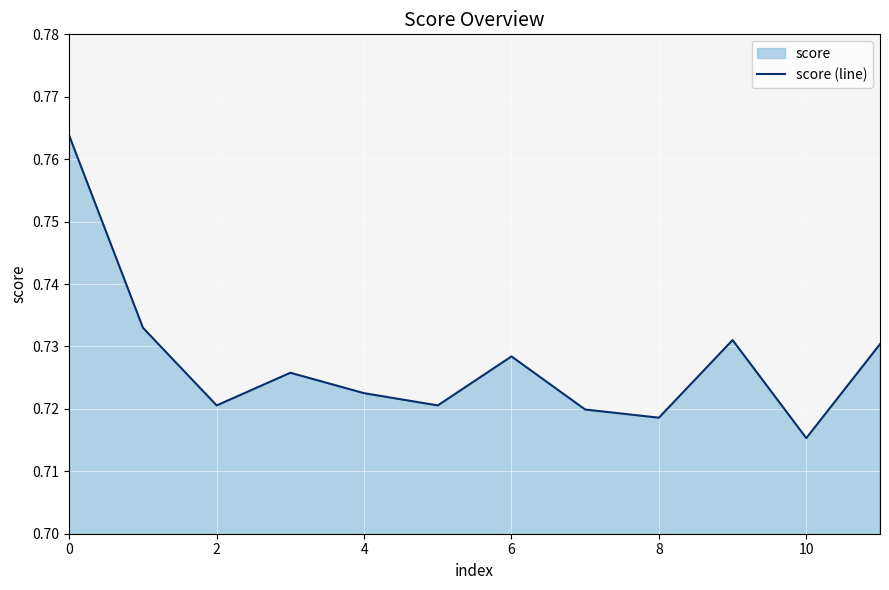

What is the sum of all values?

8.7